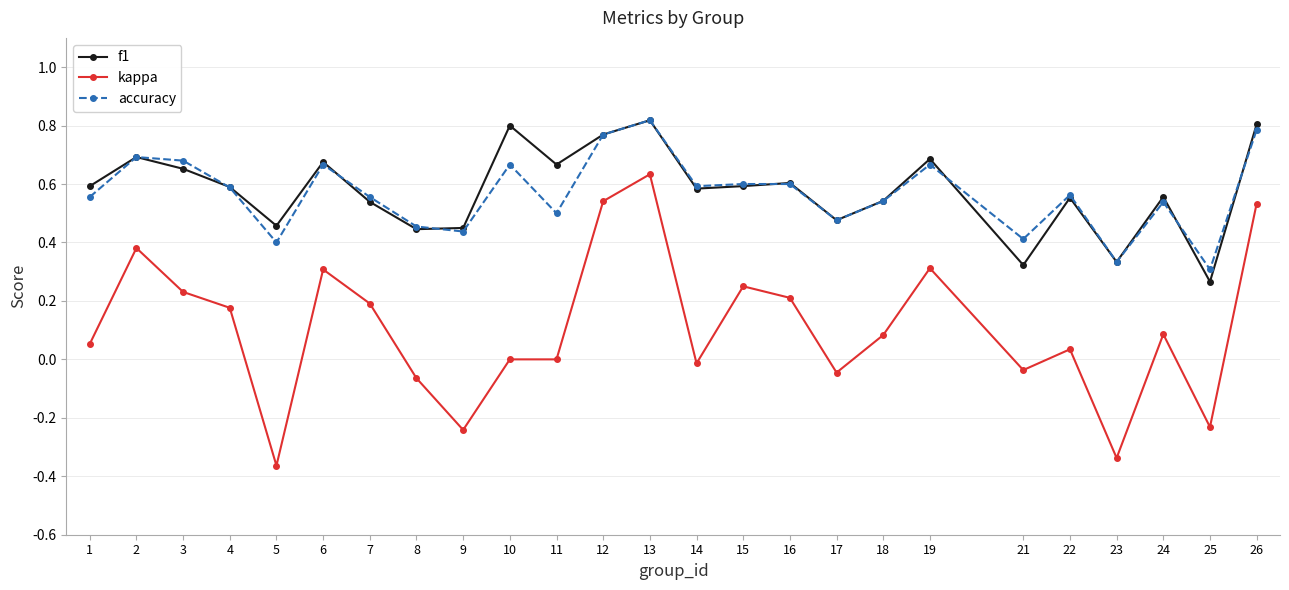

True or false: kappa and accuracy cross at least once.

False